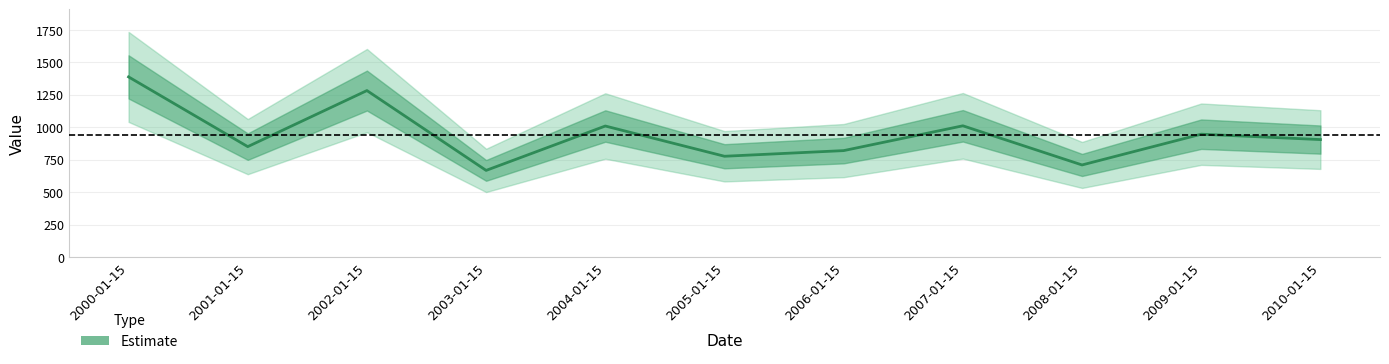

What is the difference between the maximum and minimum values?

721.0